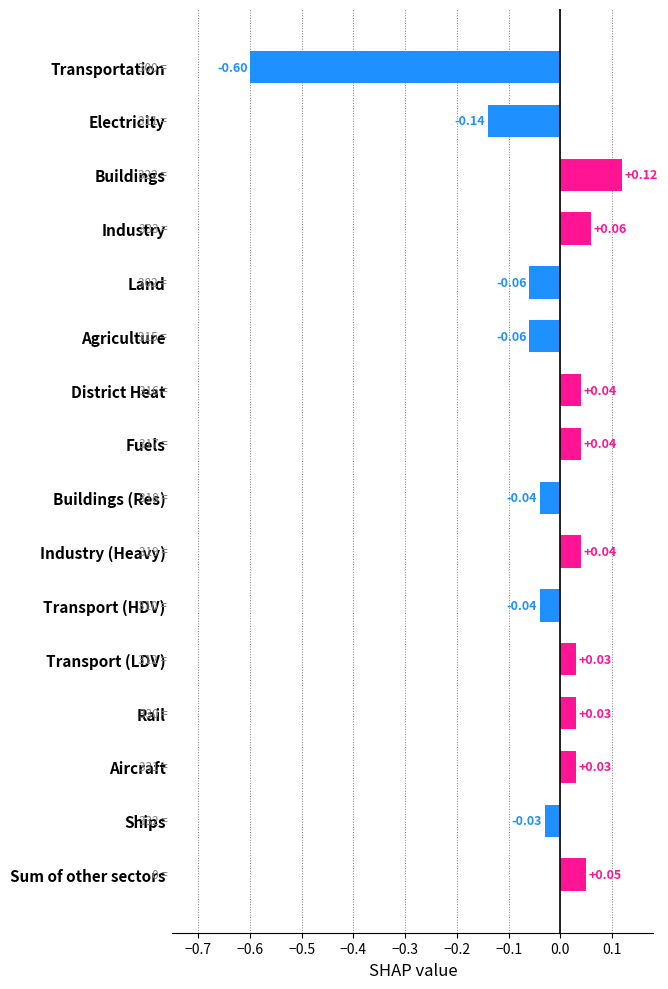

What is the sum of all values?

-0.5